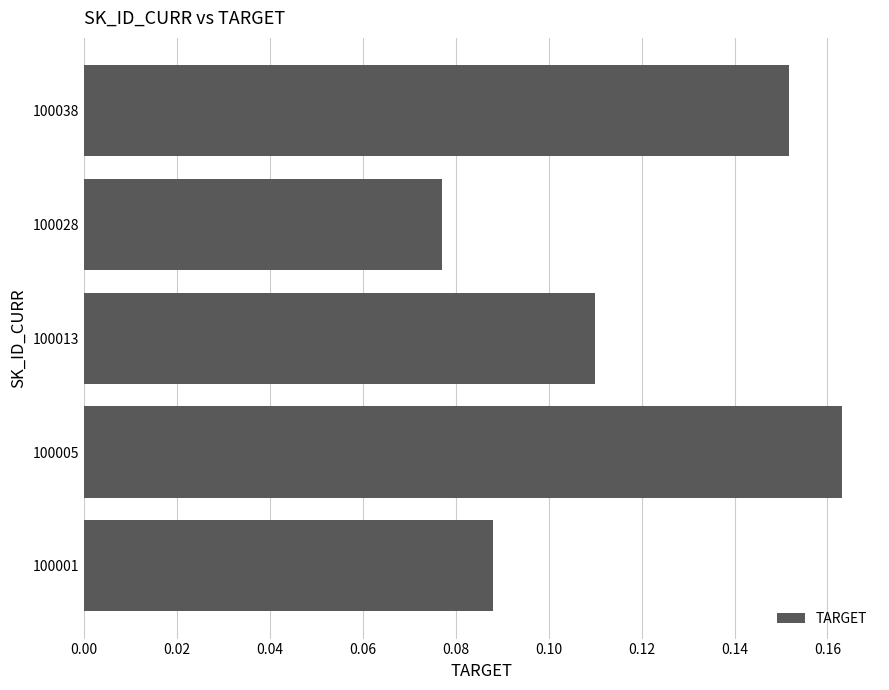

What is the sum of all values?

0.6